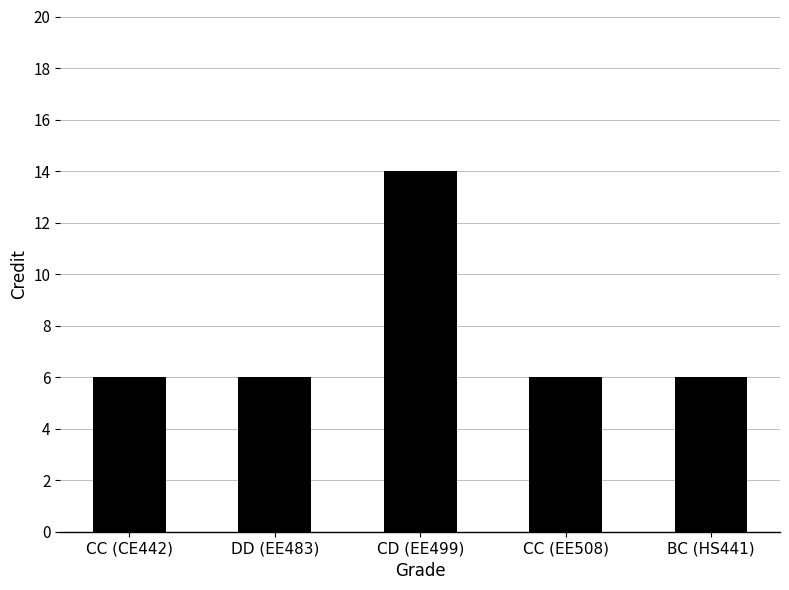

Read the value at DD (EE483).

6